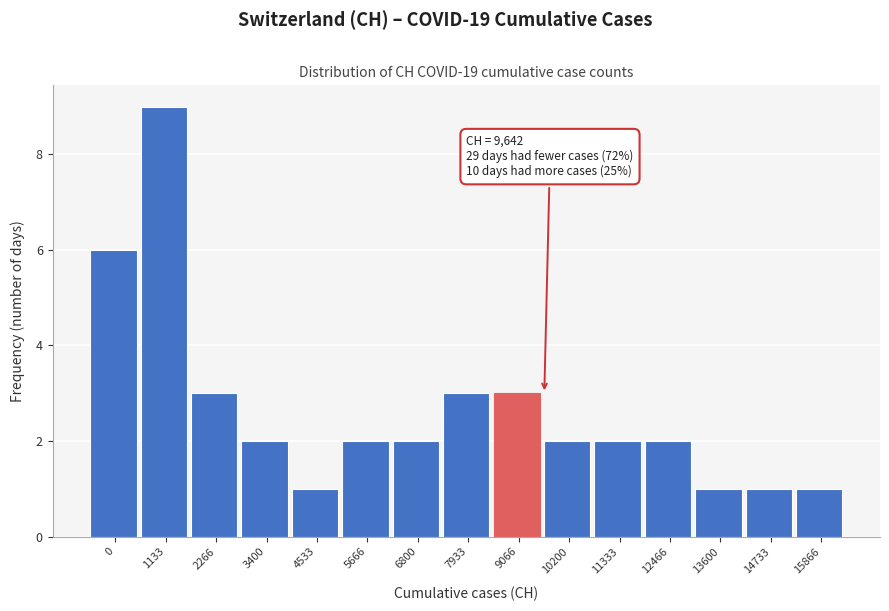

Reading left to right, transcribe all the data shown in this chart.

0=6	1133=9	2266=3	3400=2	4533=1	5666=2	6800=2	7933=3	9066=3	10200=2	11333=2	12466=2	13600=1	14733=1	15866=1